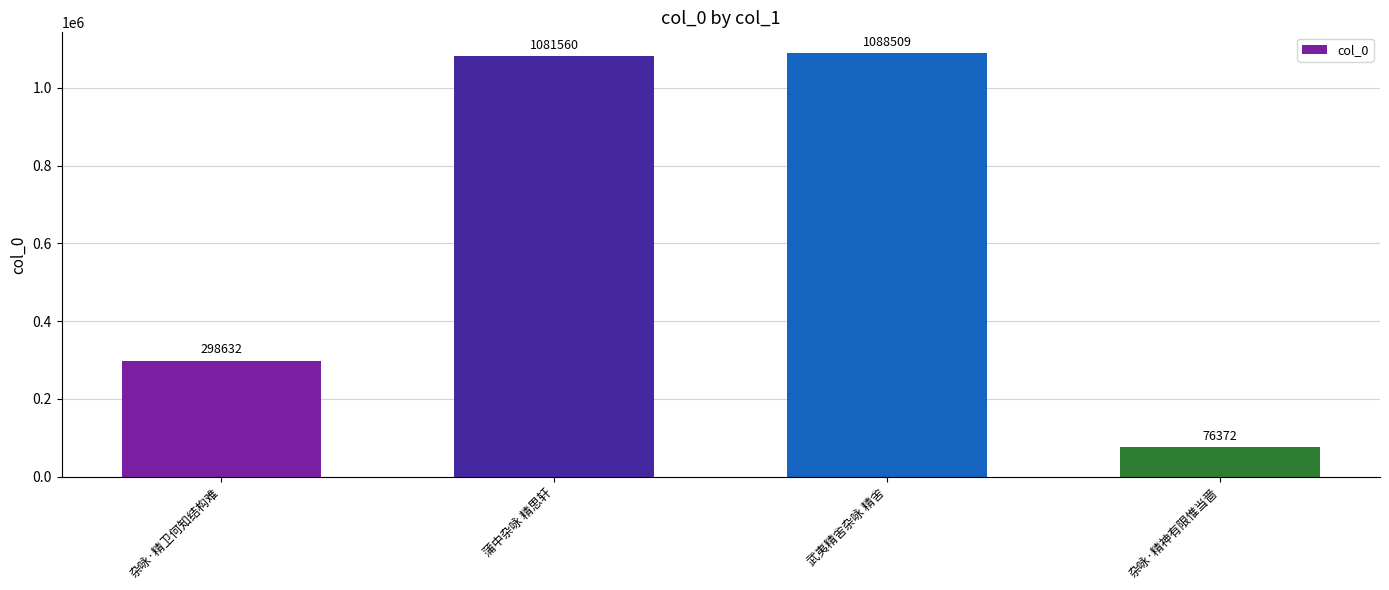

How many values are below 1081560?

2